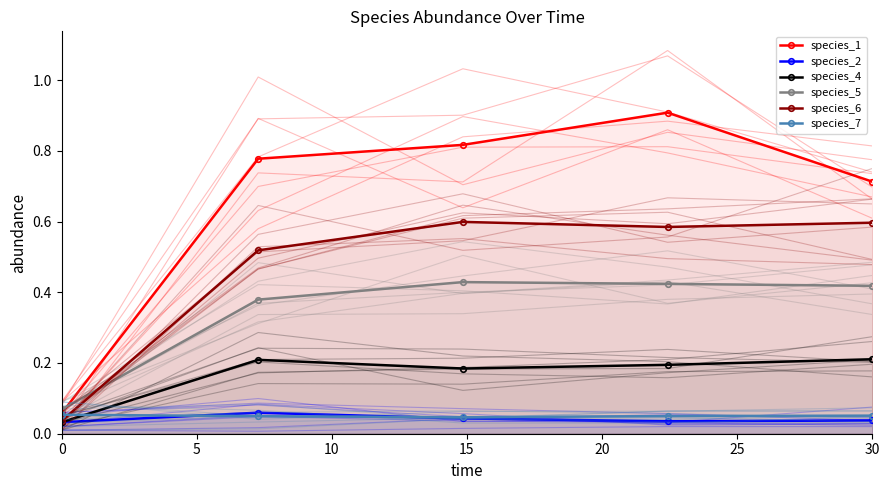

What is the value of the species_5 point at the 1st from the left?

0.1